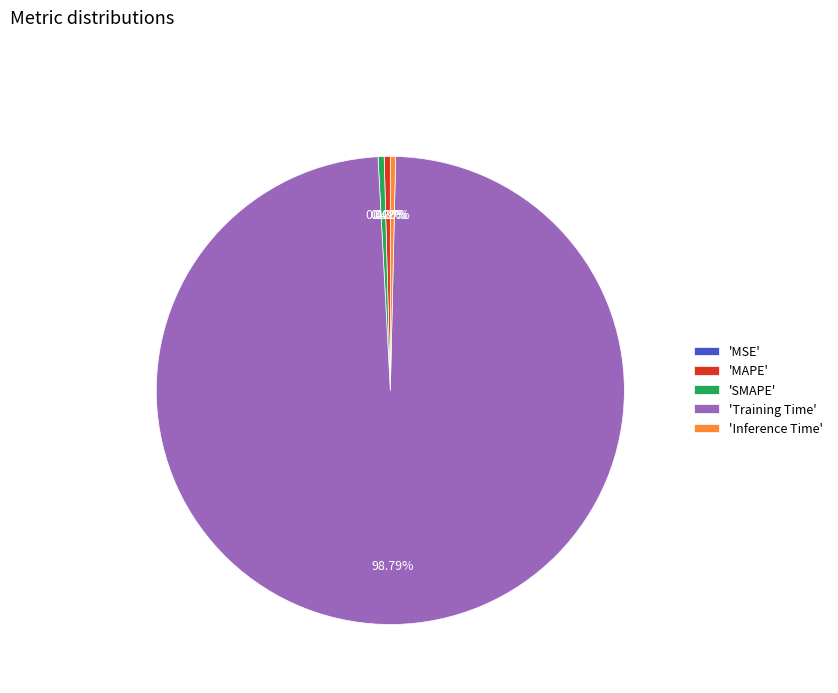

What is the majority slice?

'Training Time'